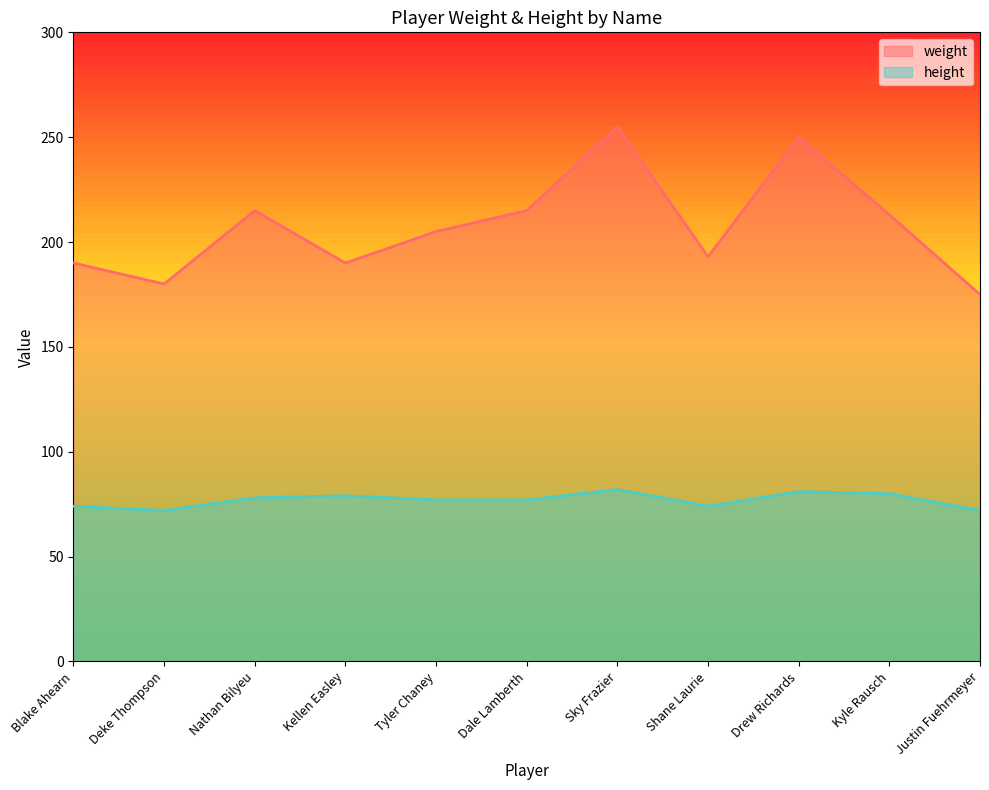

How many data points does each series have?

11